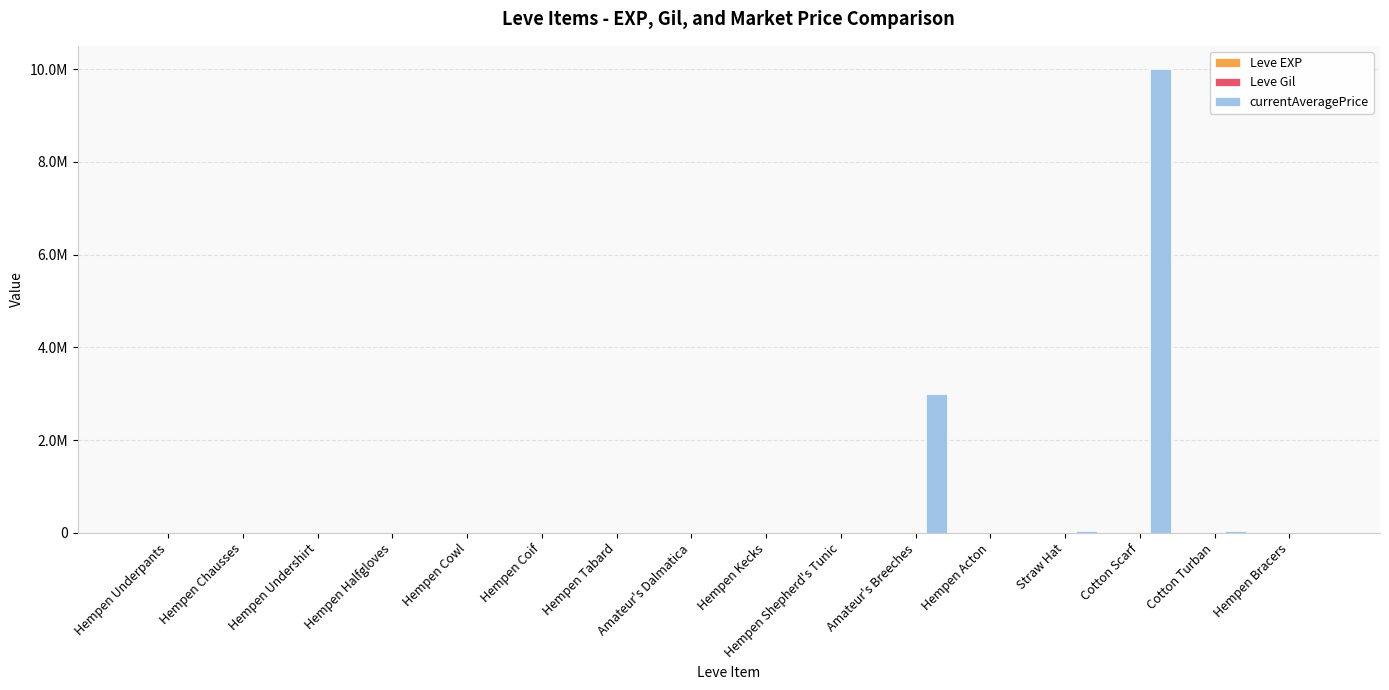

Does the chart contain stacked bars?

No